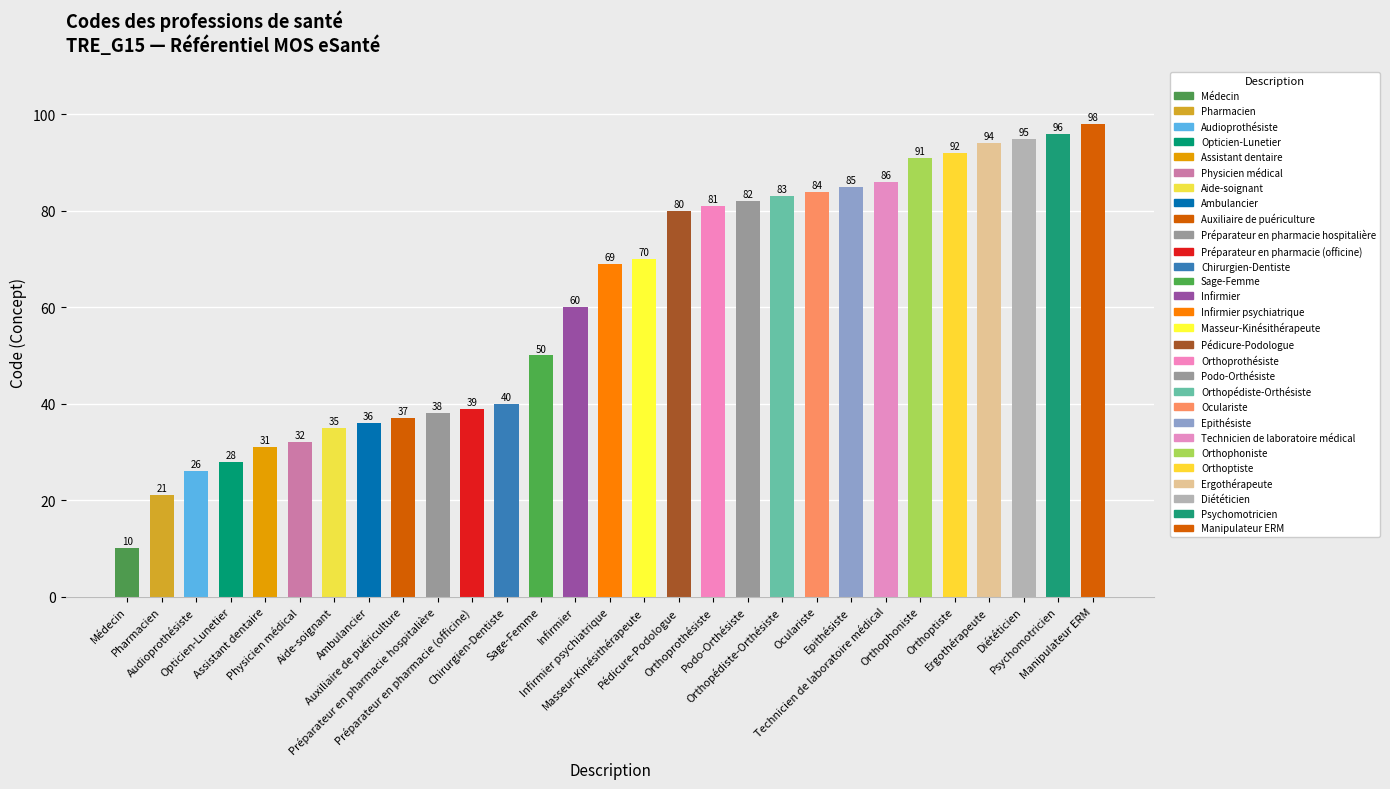

True or false: the data shows 32 at Physicien médical.

True